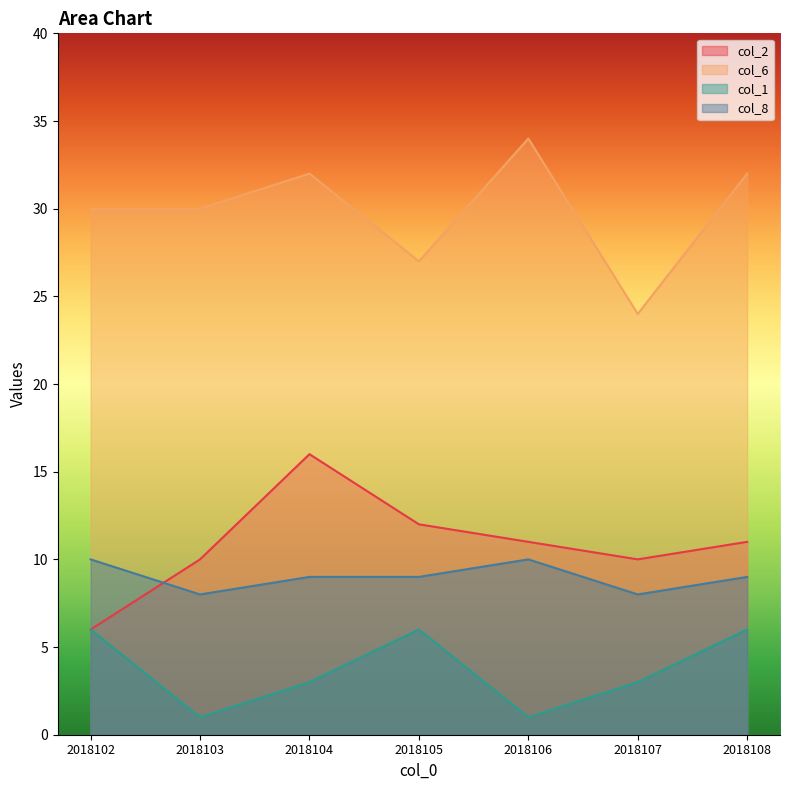

Is the value of col_8 at 2018103 greater than the value of col_2 at 2018104?

No